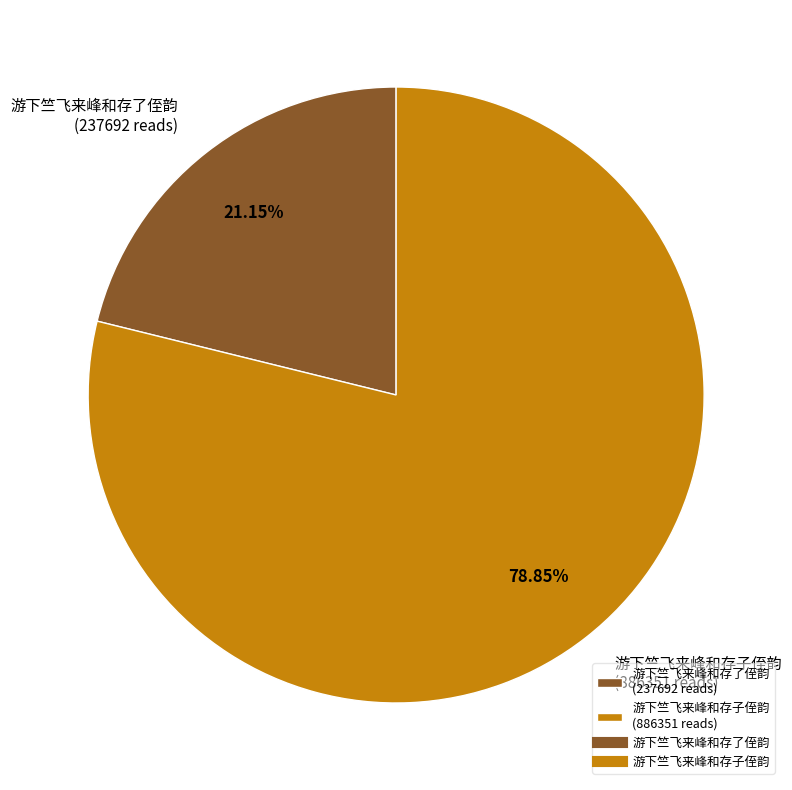

Approximately how many times larger is the value at 游下竺飞来峰和存子侄韵 (886351 reads) compared to 游下竺飞来峰和存了侄韵 (237692 reads)?

3.7